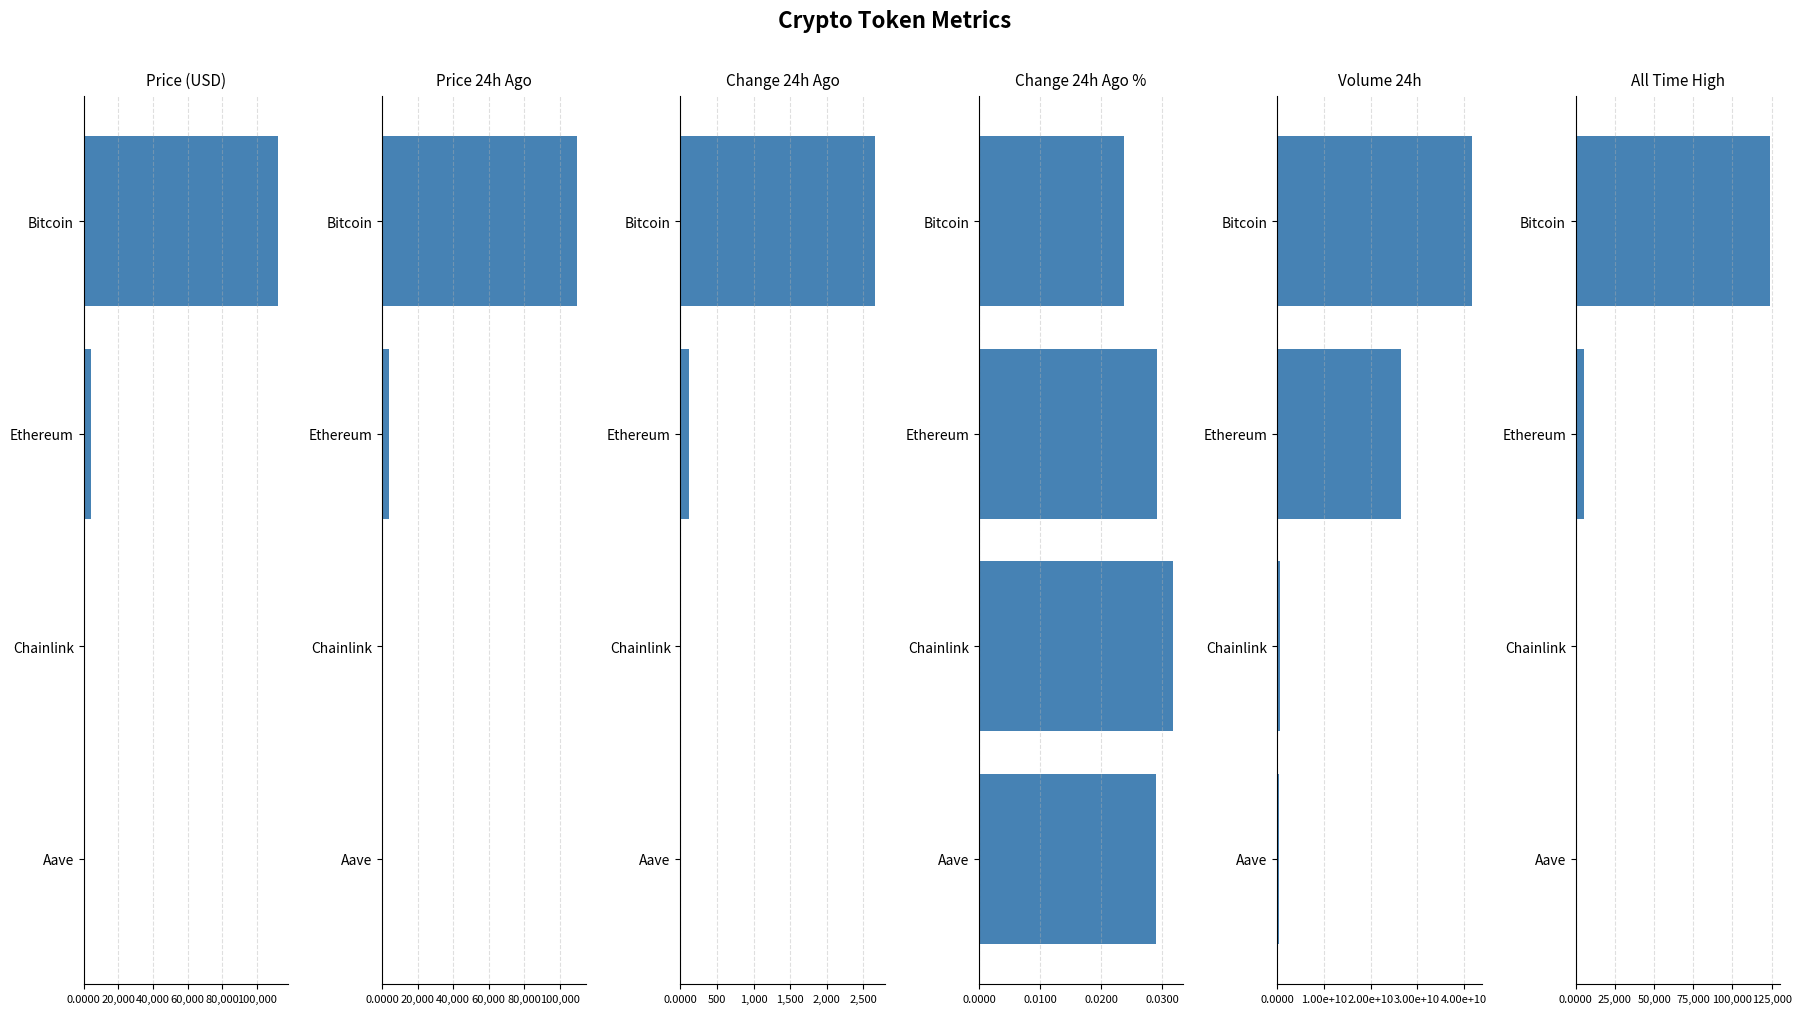

The allTimeHigh series shows 52.7 at Chainlink. True or false?

True